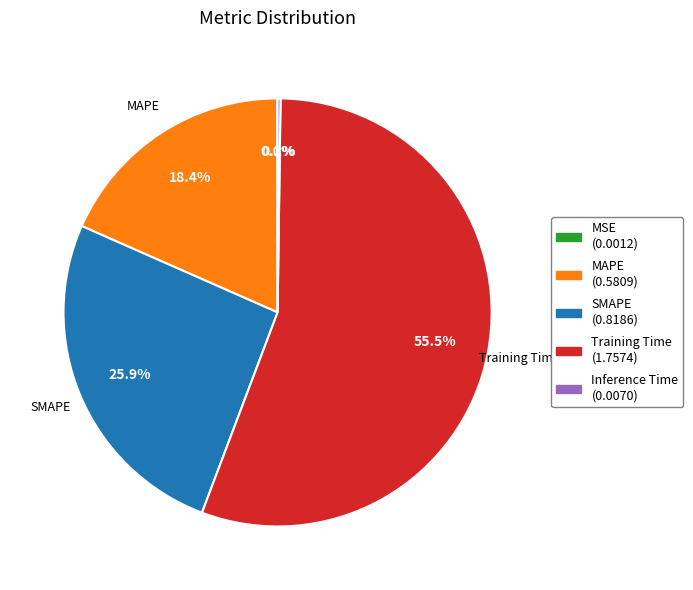

Is there any slice that represents more than half of the pie?

Yes